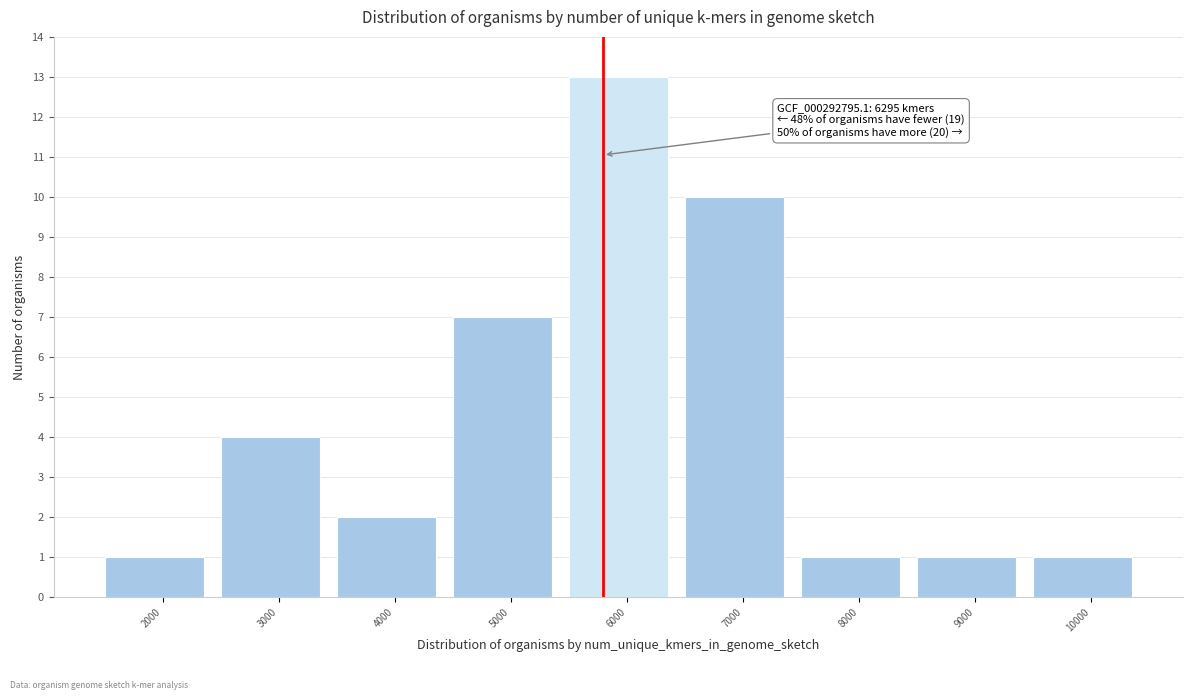

Reading left to right, list all the values displayed in this chart.

2000=1	3000=4	4000=2	5000=7	6000=13	7000=10	8000=1	9000=1	10000=1